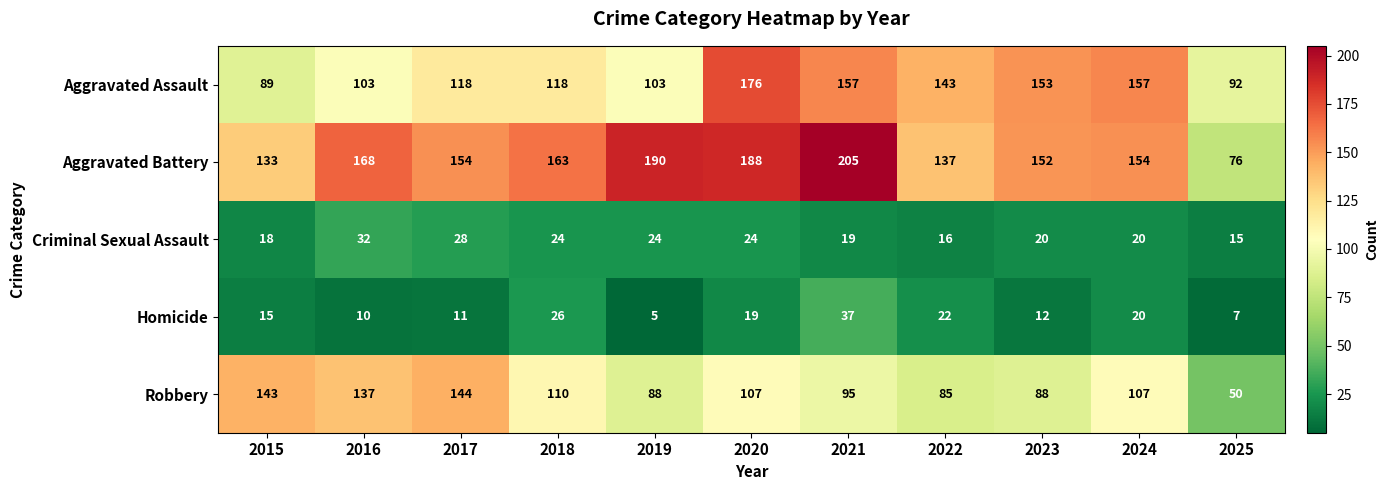

What is the average value of the Aggravated Assault series?

128